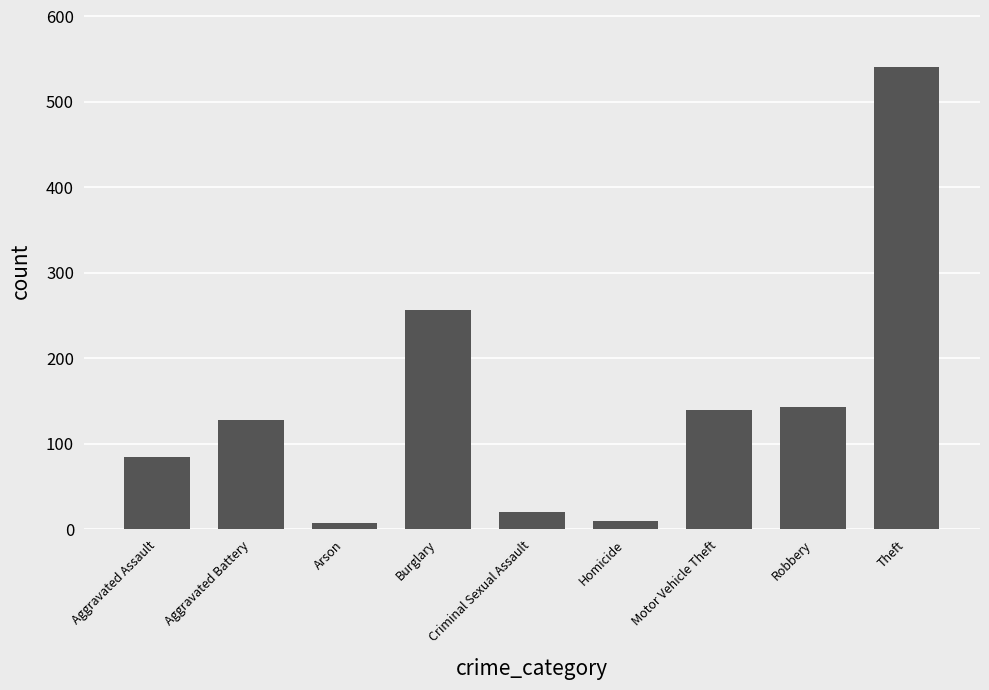

What is the average value?

148